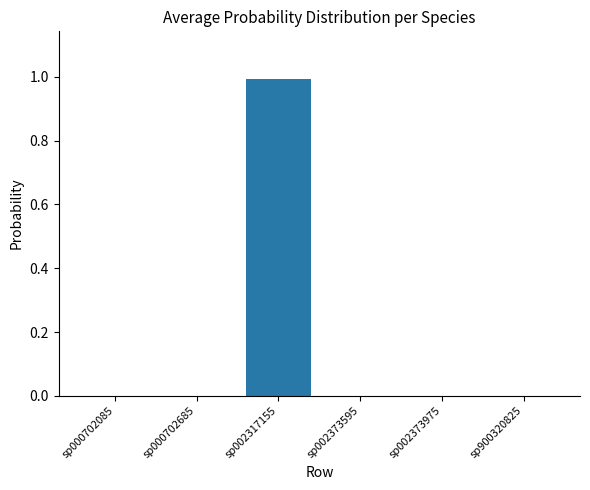

What is the greatest value displayed?

1.0